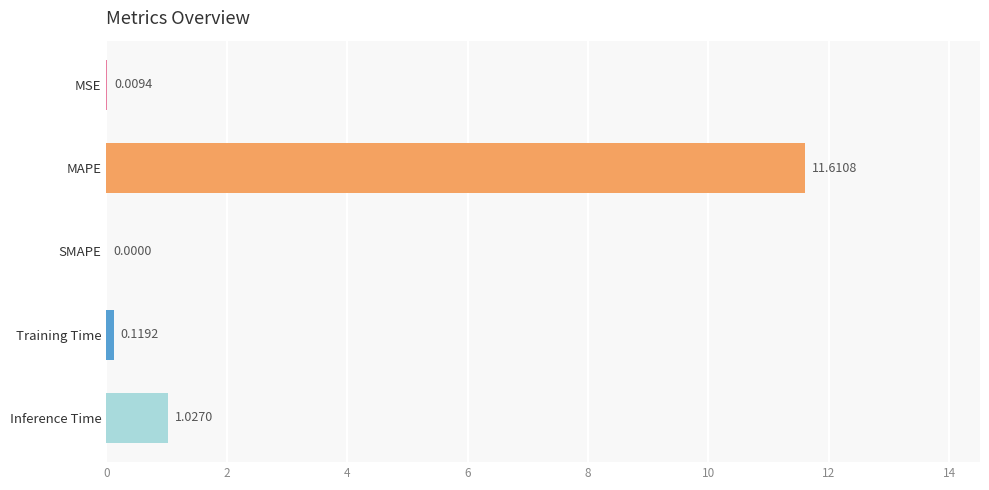

What is the average value?

2.6